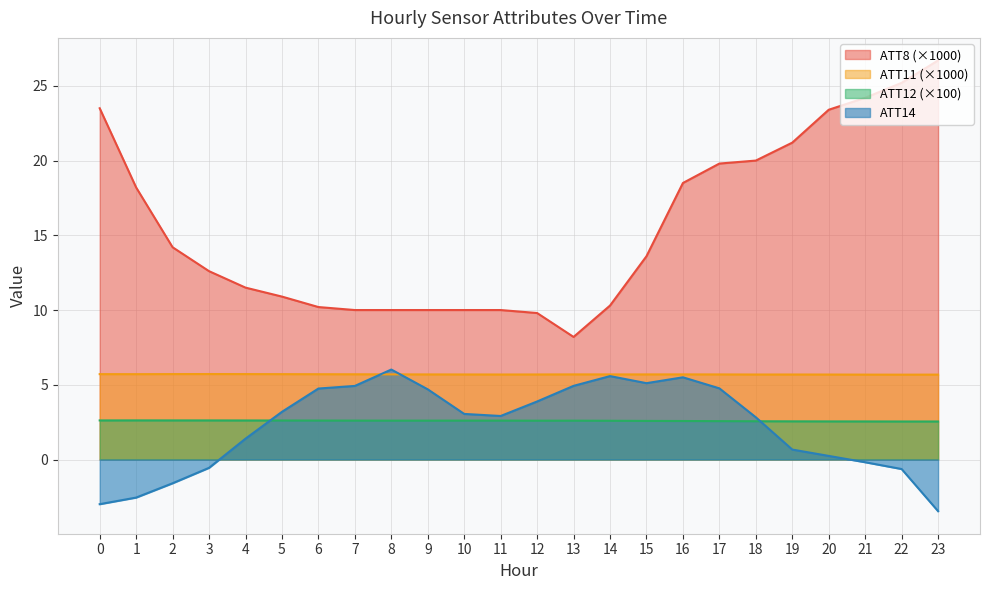

At which label does ATT8 reach its peak?

23